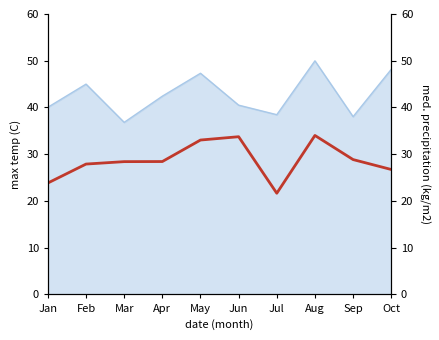

What value does the data have at Jul?

21.7